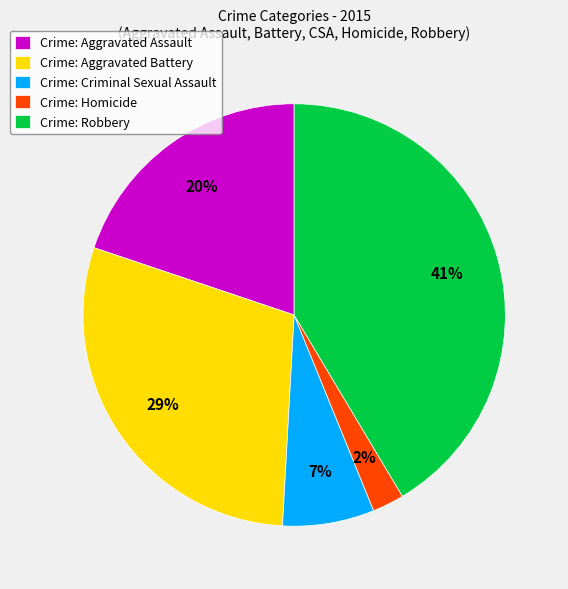

Do Crime: Homicide and Crime: Aggravated Assault together represent more than half of the pie?

No